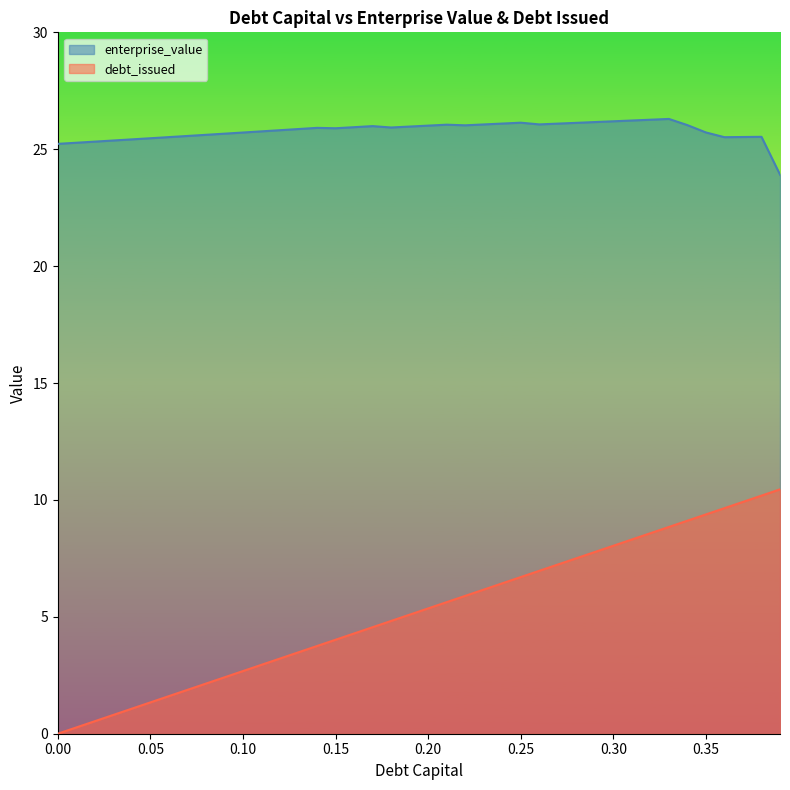

What is the label of the 20th point from the right?

0.2